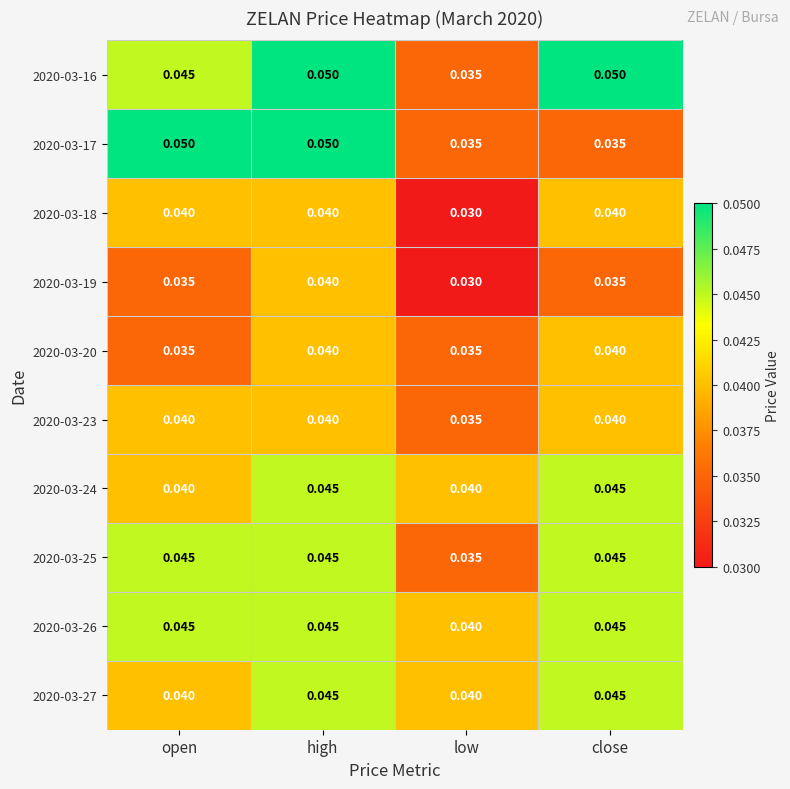

At which category is the sum across all series the highest?

high